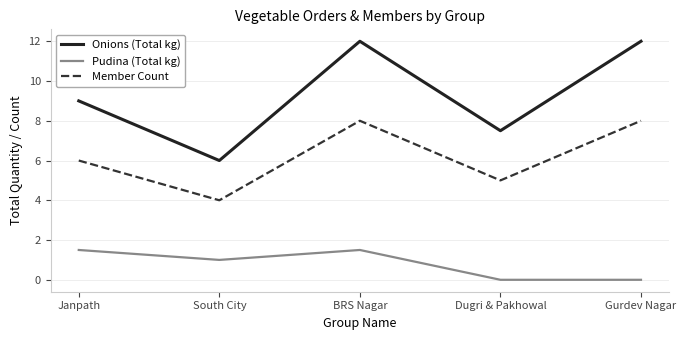

True or false: Pudina (Total kg) has a value of 0.8 at Gurdev Nagar.

False